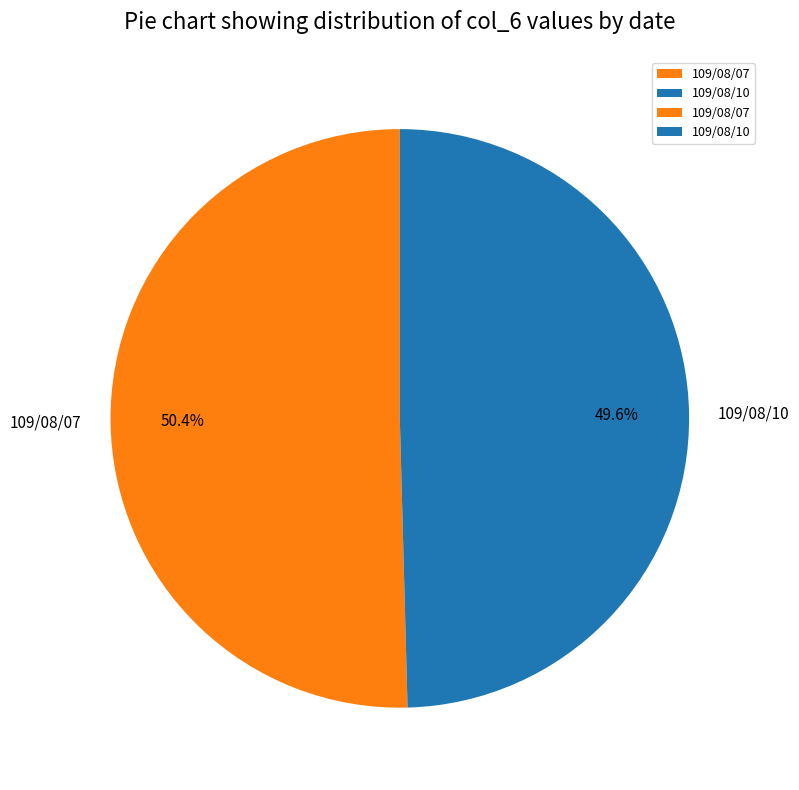

Is there any slice that represents more than half of the pie?

Yes